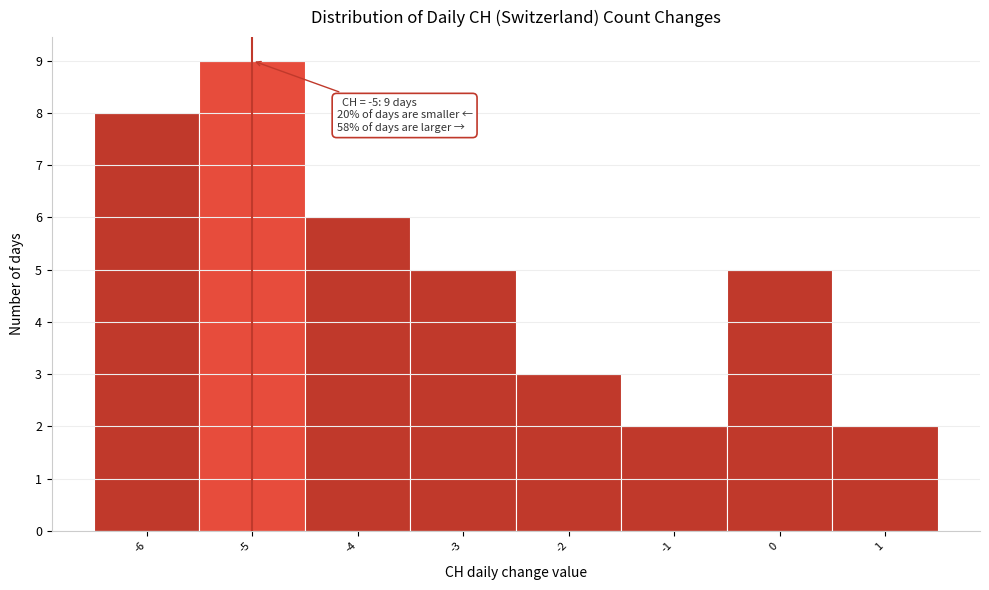

Which range on the x-axis has the tallest bar?

-5.5 to -4.5